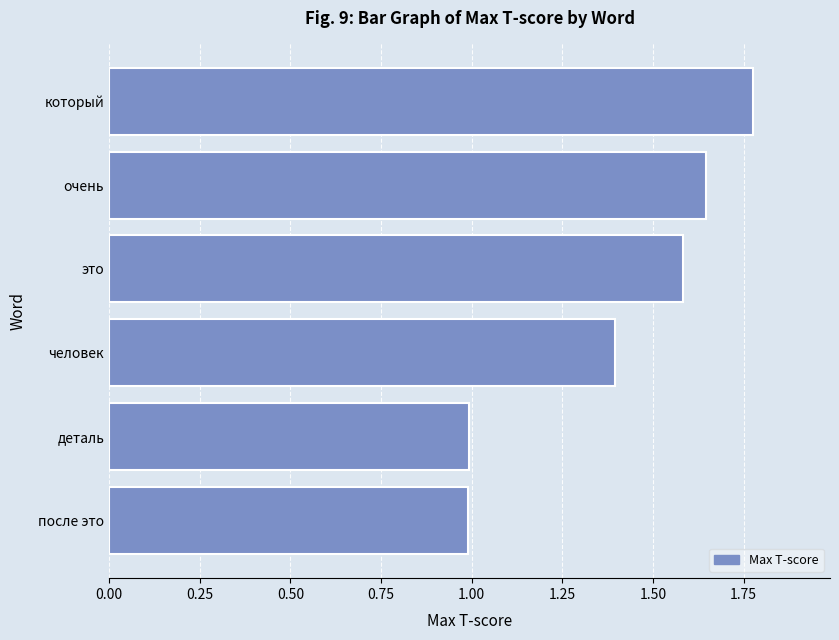

The chart shows a value of 0.9 at это. True or false?

False